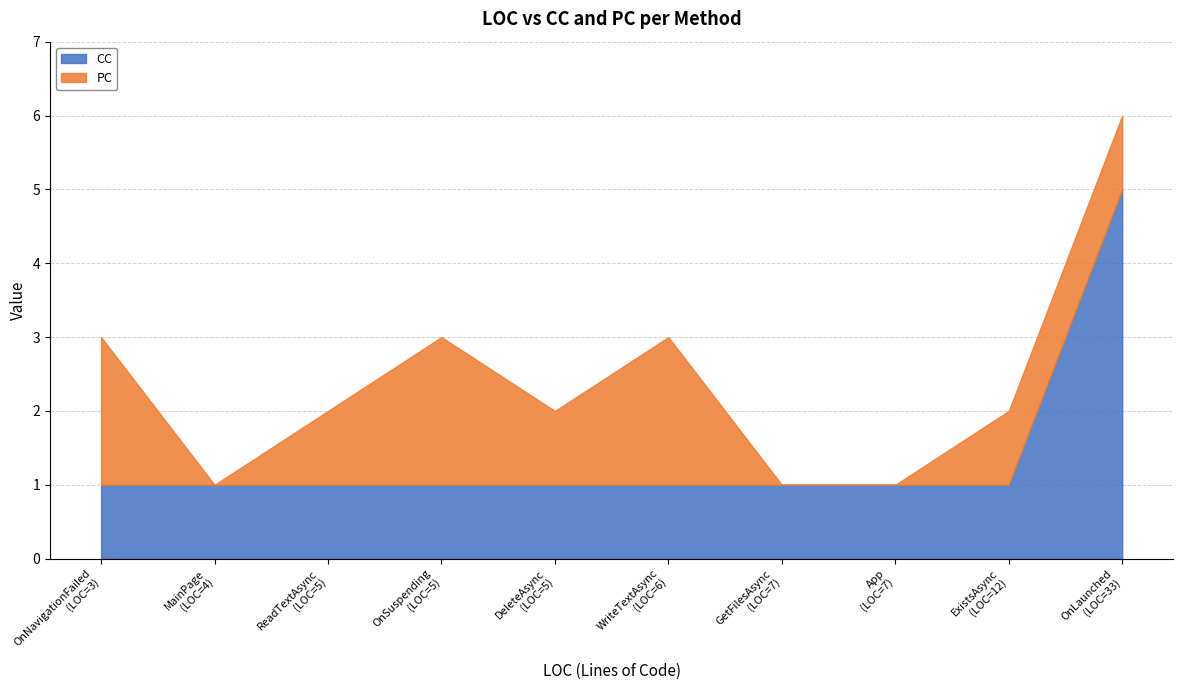

Rank the series by their maximum value, from lowest to highest.

PC, CC